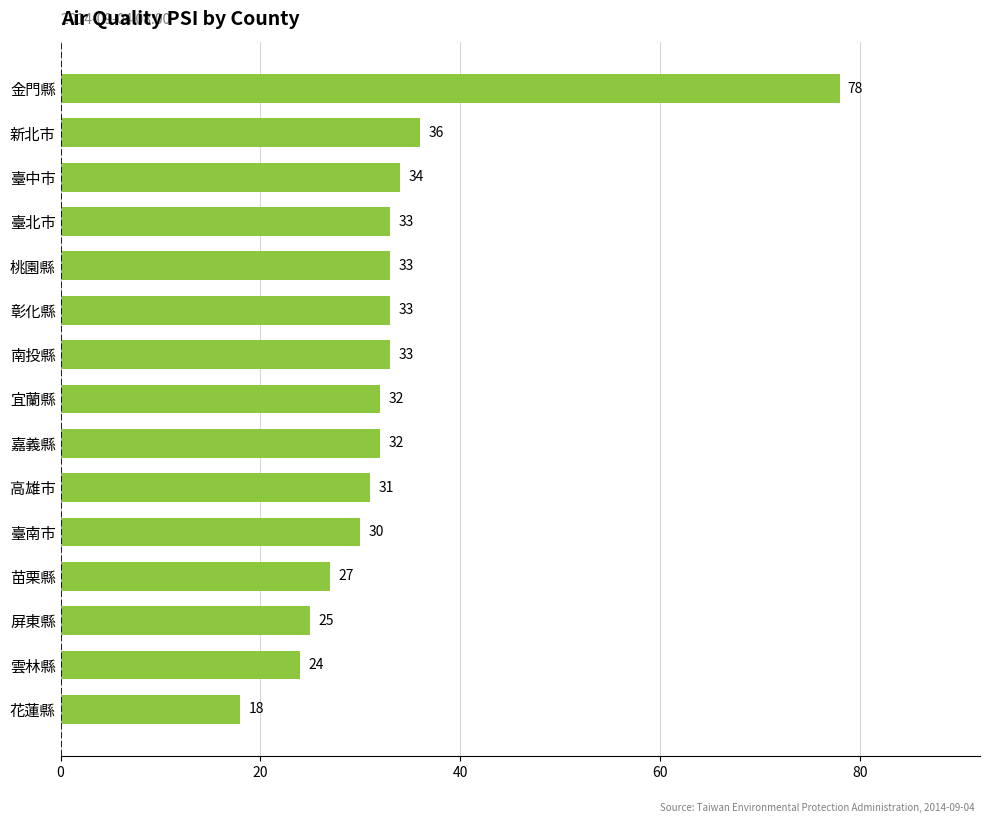

Is it true that the value at 金門縣 is 78?

True